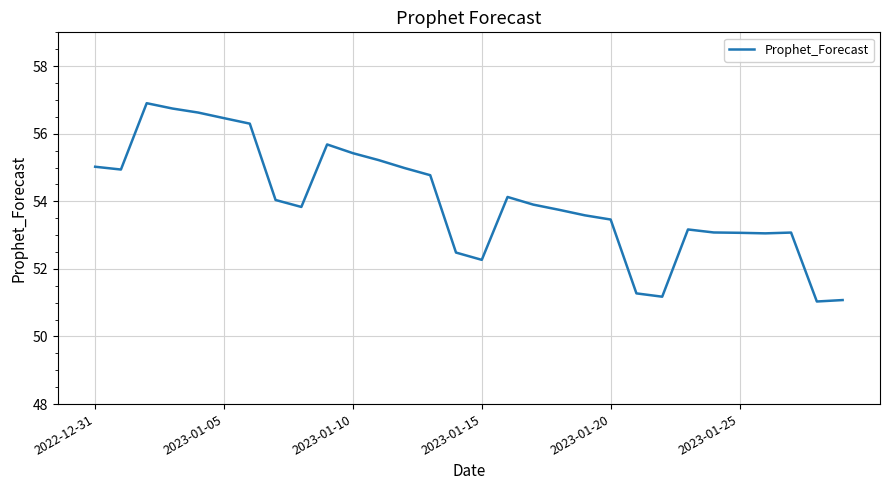

What is the greatest value displayed?

56.9